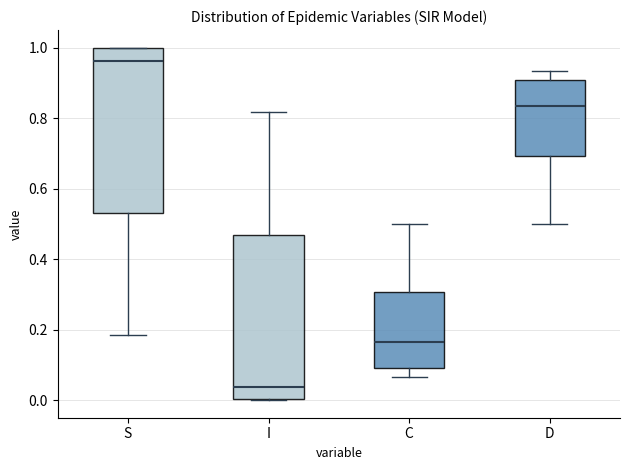

Reading left to right, transcribe this box plot: for each box, give where its median line is, the range the box spans, and where its two whiskers end, as read against the y-axis. The values are not printed on the chart, so give them approximately, as read against the axis.

S: median 0.96, box 0.54 to 1.00, whiskers 0.18 to 1.00
I: median 0.04, box 0.00 to 0.46, whiskers 0.00 to 0.82
C: median 0.16, box 0.10 to 0.30, whiskers 0.06 to 0.50
D: median 0.84, box 0.70 to 0.90, whiskers 0.50 to 0.94